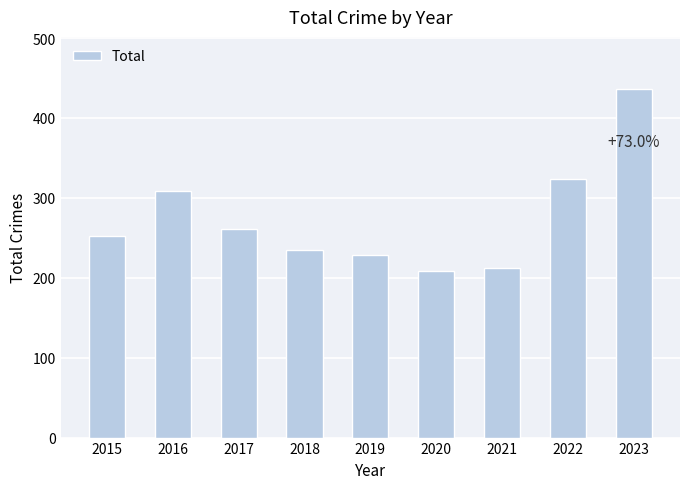

The chart shows a value of 412 at 2017. True or false?

False